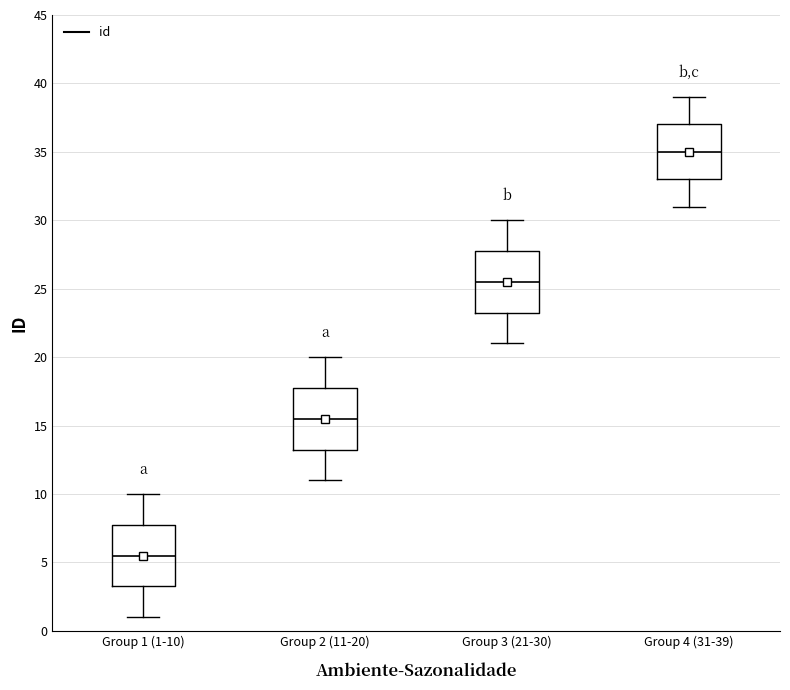

Reading left to right, transcribe this box plot: for each box, give where its median line is, the range the box spans, and where its two whiskers end, as read against the y-axis. The values are not printed on the chart, so give them approximately, as read against the axis.

Group 1 (1-10): median 5.5, box 3.5 to 8.0, whiskers 1.0 to 10.0
Group 2 (11-20): median 15.5, box 13.5 to 18.0, whiskers 11.0 to 20.0
Group 3 (21-30): median 25.5, box 23.5 to 28.0, whiskers 21.0 to 30.0
Group 4 (31-39): median 35.0, box 33.0 to 37.0, whiskers 31.0 to 39.0